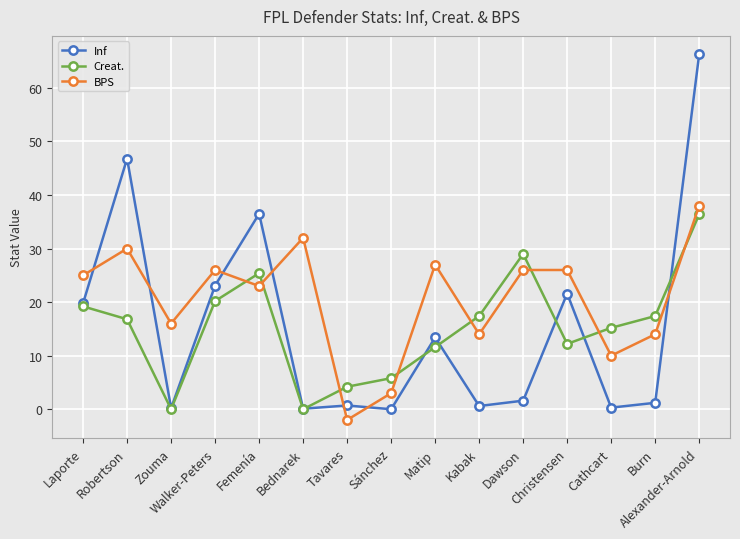

How many lines are shown in the chart?

3